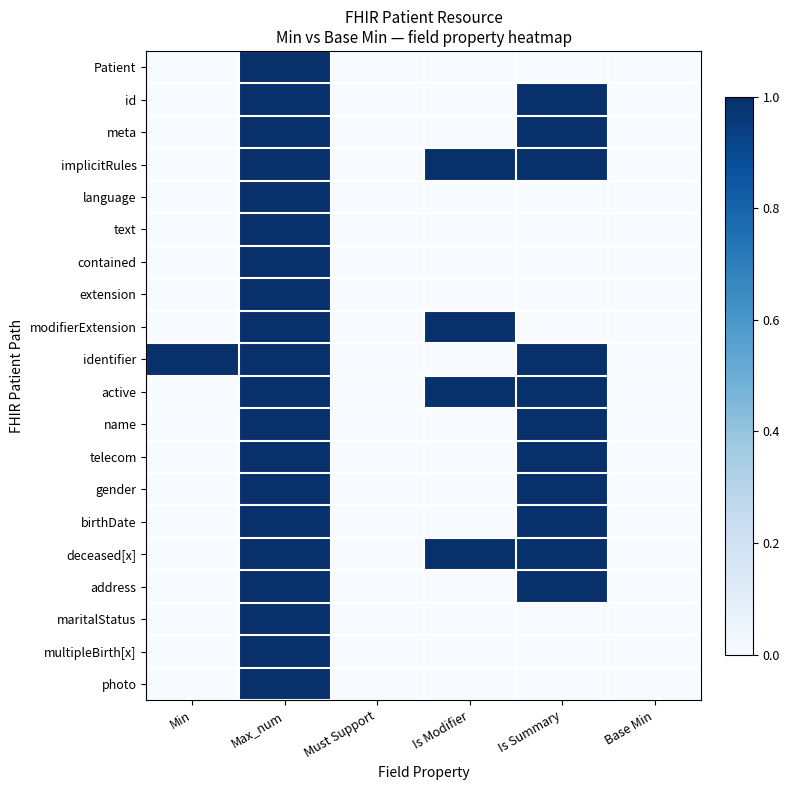

Reading left to right, what are all the values shown in this chart?

Patient: Min=0	Max_num=1	Must Support=0	Is Modifier=0	Is Summary=0	Base Min=0
id: Min=0	Max_num=1	Must Support=0	Is Modifier=0	Is Summary=1	Base Min=0
meta: Min=0	Max_num=1	Must Support=0	Is Modifier=0	Is Summary=1	Base Min=0
implicitRules: Min=0	Max_num=1	Must Support=0	Is Modifier=1	Is Summary=1	Base Min=0
language: Min=0	Max_num=1	Must Support=0	Is Modifier=0	Is Summary=0	Base Min=0
text: Min=0	Max_num=1	Must Support=0	Is Modifier=0	Is Summary=0	Base Min=0
contained: Min=0	Max_num=1	Must Support=0	Is Modifier=0	Is Summary=0	Base Min=0
extension: Min=0	Max_num=1	Must Support=0	Is Modifier=0	Is Summary=0	Base Min=0
modifierExtension: Min=0	Max_num=1	Must Support=0	Is Modifier=1	Is Summary=0	Base Min=0
identifier: Min=1	Max_num=1	Must Support=0	Is Modifier=0	Is Summary=1	Base Min=0
active: Min=0	Max_num=1	Must Support=0	Is Modifier=1	Is Summary=1	Base Min=0
name: Min=0	Max_num=1	Must Support=0	Is Modifier=0	Is Summary=1	Base Min=0
telecom: Min=0	Max_num=1	Must Support=0	Is Modifier=0	Is Summary=1	Base Min=0
gender: Min=0	Max_num=1	Must Support=0	Is Modifier=0	Is Summary=1	Base Min=0
birthDate: Min=0	Max_num=1	Must Support=0	Is Modifier=0	Is Summary=1	Base Min=0
deceased[x]: Min=0	Max_num=1	Must Support=0	Is Modifier=1	Is Summary=1	Base Min=0
address: Min=0	Max_num=1	Must Support=0	Is Modifier=0	Is Summary=1	Base Min=0
maritalStatus: Min=0	Max_num=1	Must Support=0	Is Modifier=0	Is Summary=0	Base Min=0
multipleBirth[x]: Min=0	Max_num=1	Must Support=0	Is Modifier=0	Is Summary=0	Base Min=0
photo: Min=0	Max_num=1	Must Support=0	Is Modifier=0	Is Summary=0	Base Min=0